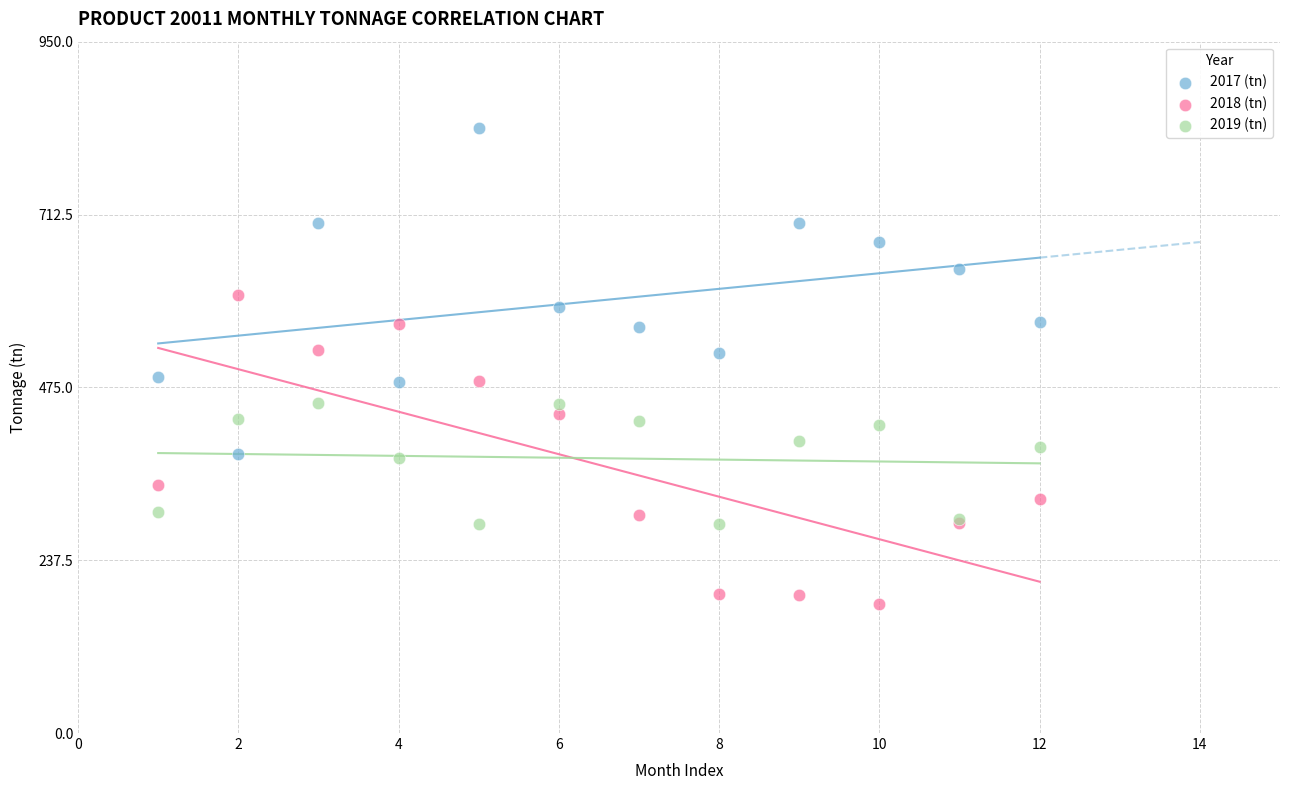

Which series contains the lowest Y value?

2018 (tn)